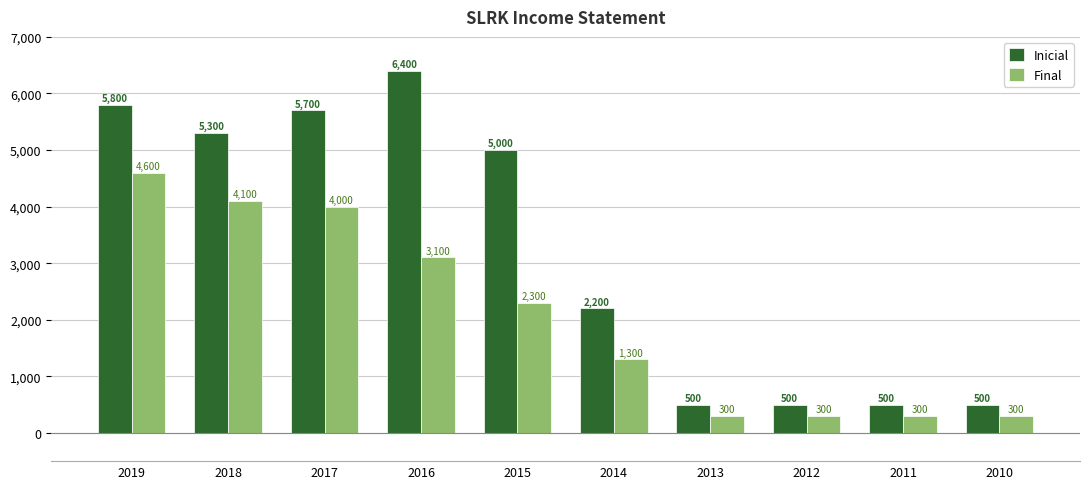

List the series in order of their overall mean, highest first.

Inicial, Final